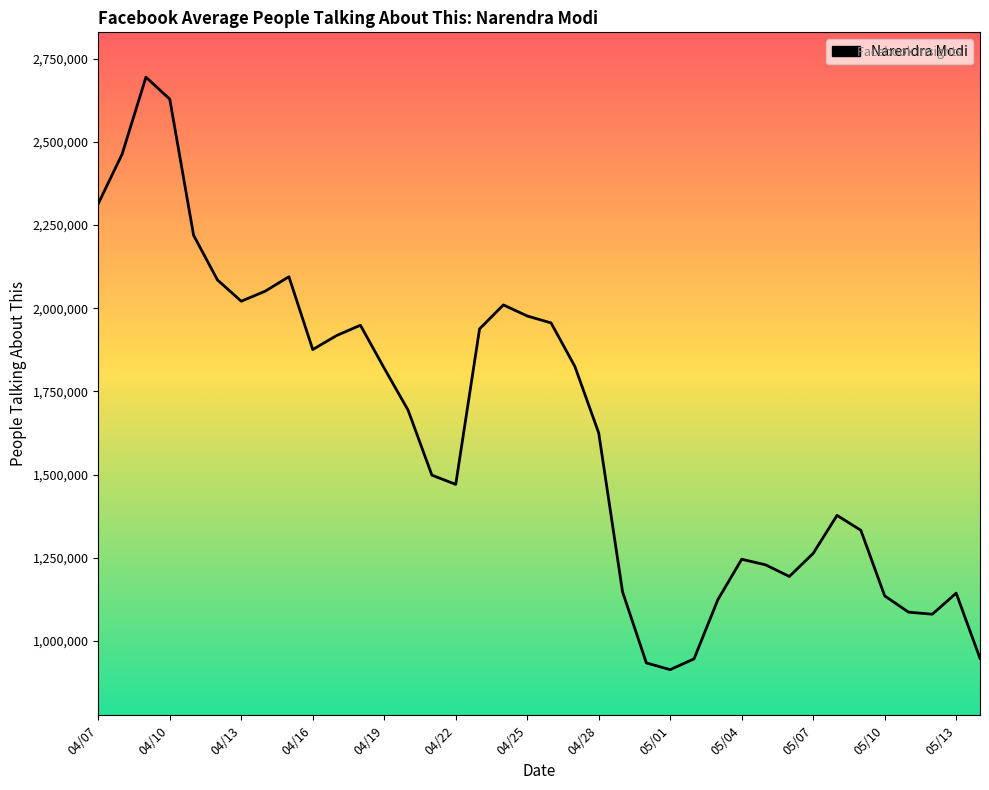

What is the maximum value shown in the chart?

2694312